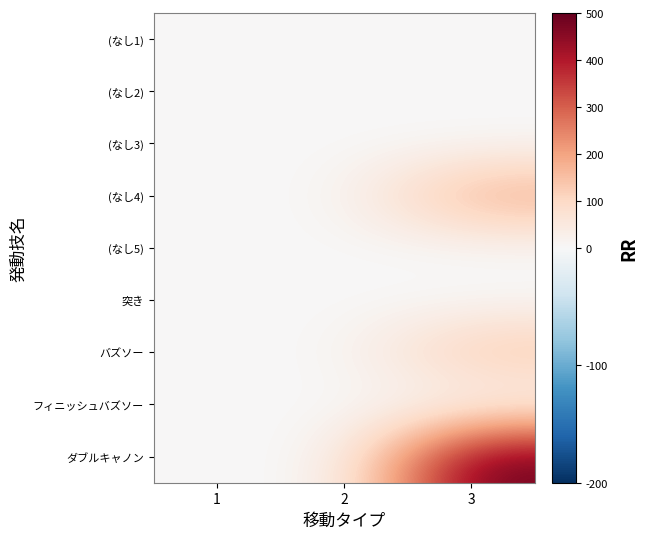

Which series has the largest range (max minus min)?

ダブルキャノン